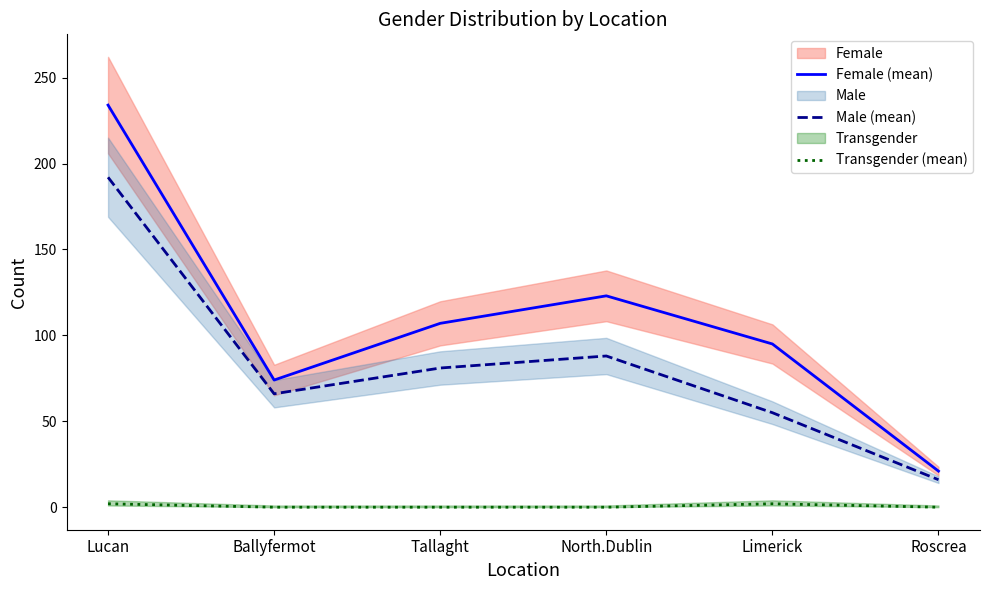

How many values in the Male (mean) series exceed 81?

2